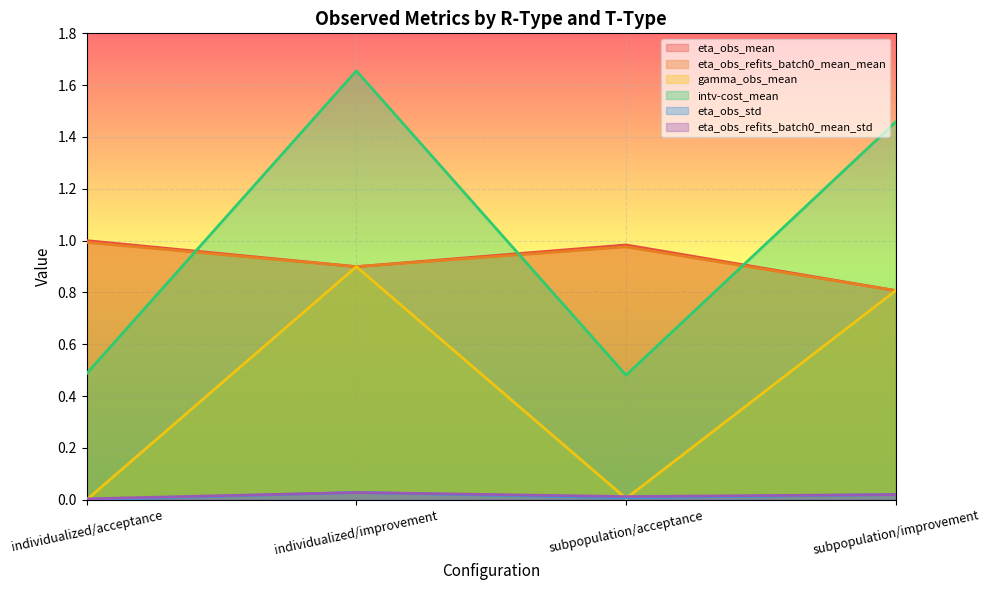

Between individualized/acceptance and subpopulation/improvement, which series saw the biggest shift?

intv-cost_mean